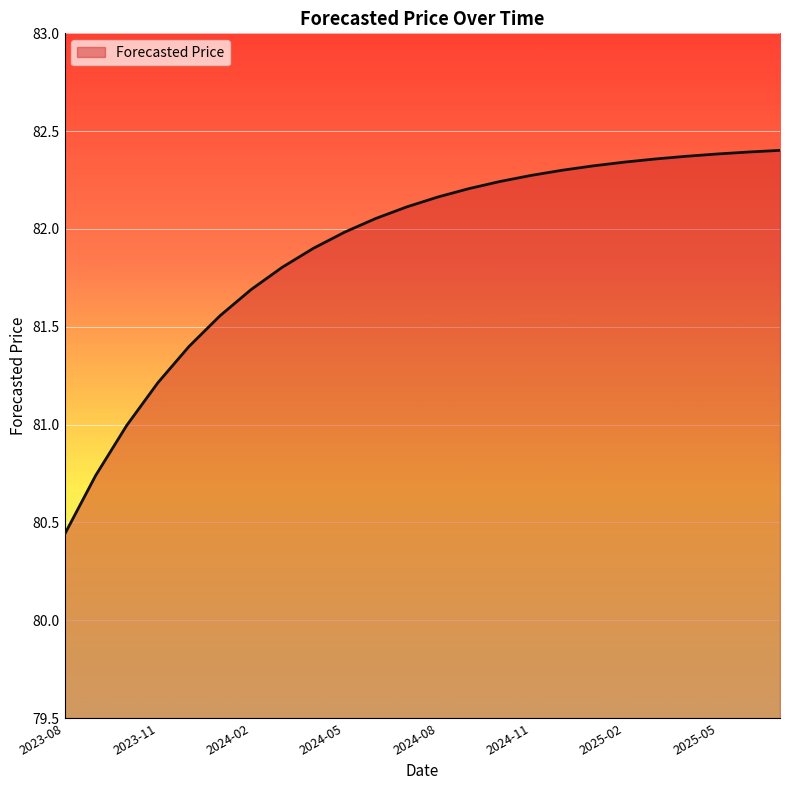

Reading left to right, list all the values displayed in this chart.

2023-08=80.4	2023-09=80.7	2023-10=81.0	2023-11=81.2	2023-12=81.4	2024-01=81.6	2024-02=81.7	2024-03=81.8	2024-04=81.9	2024-05=82.0	2024-06=82.1	2024-07=82.1	2024-08=82.2	2024-09=82.2	2024-10=82.2	2024-11=82.3	2024-12=82.3	2025-01=82.3	2025-02=82.3	2025-03=82.4	2025-04=82.4	2025-05=82.4	2025-06=82.4	2025-07=82.4